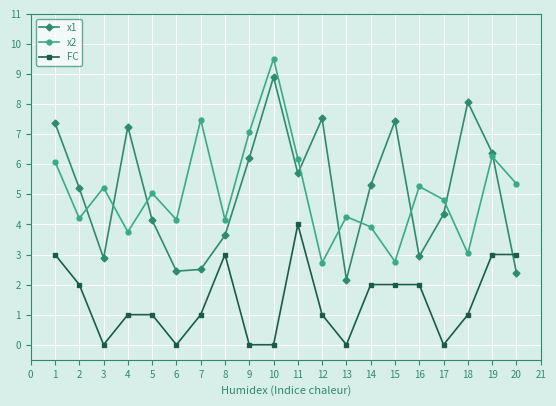

Is it true that x2 equals 4.8 at 15?

False